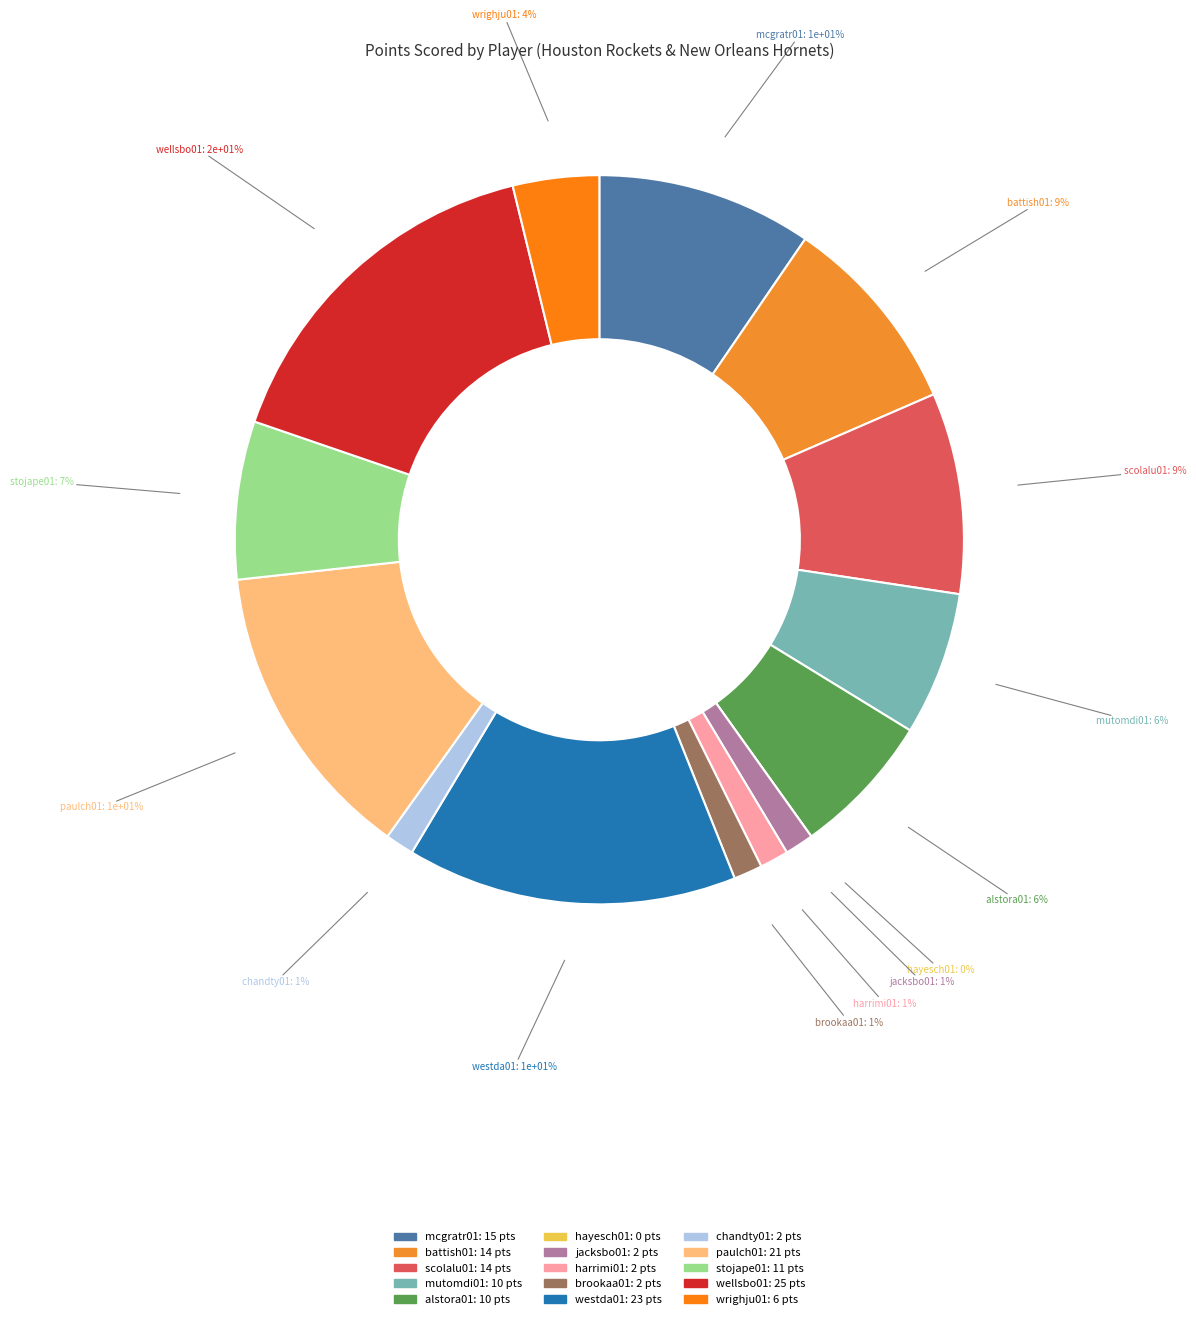

Is there any slice that represents more than half of the pie?

No